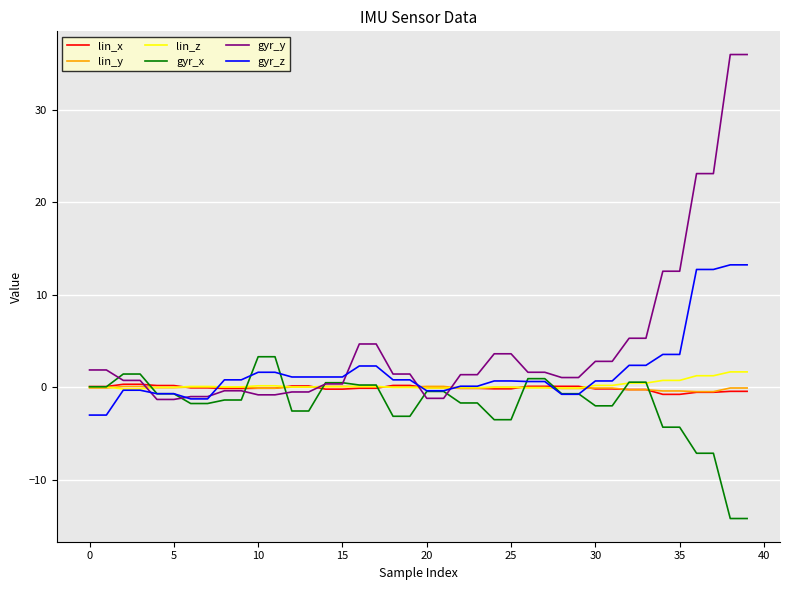

What is the greatest value displayed?

36.0